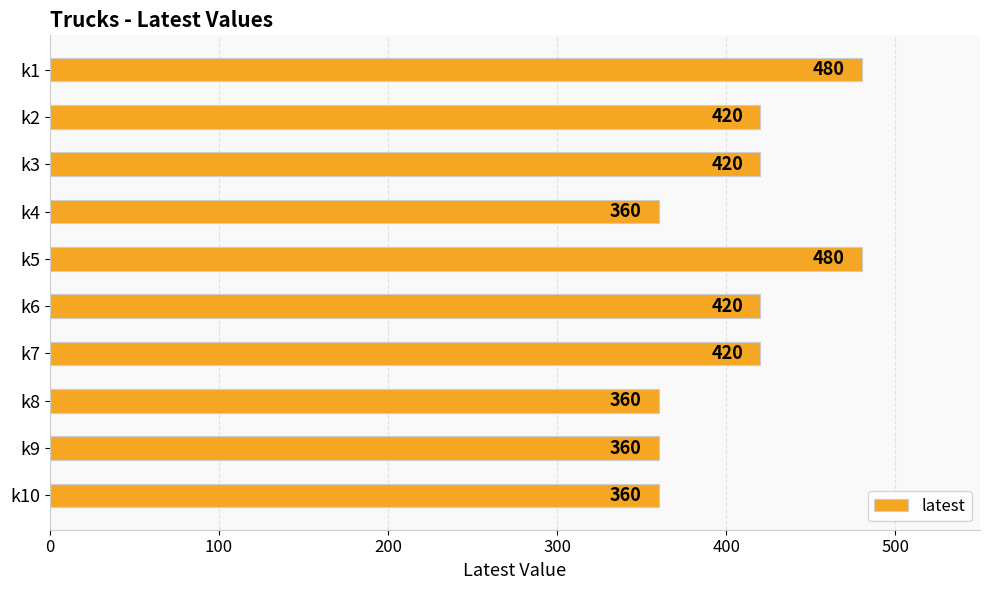

Reading top to bottom, what are all the values shown in this chart?

k1=480	k2=420	k3=420	k4=360	k5=480	k6=420	k7=420	k8=360	k9=360	k10=360